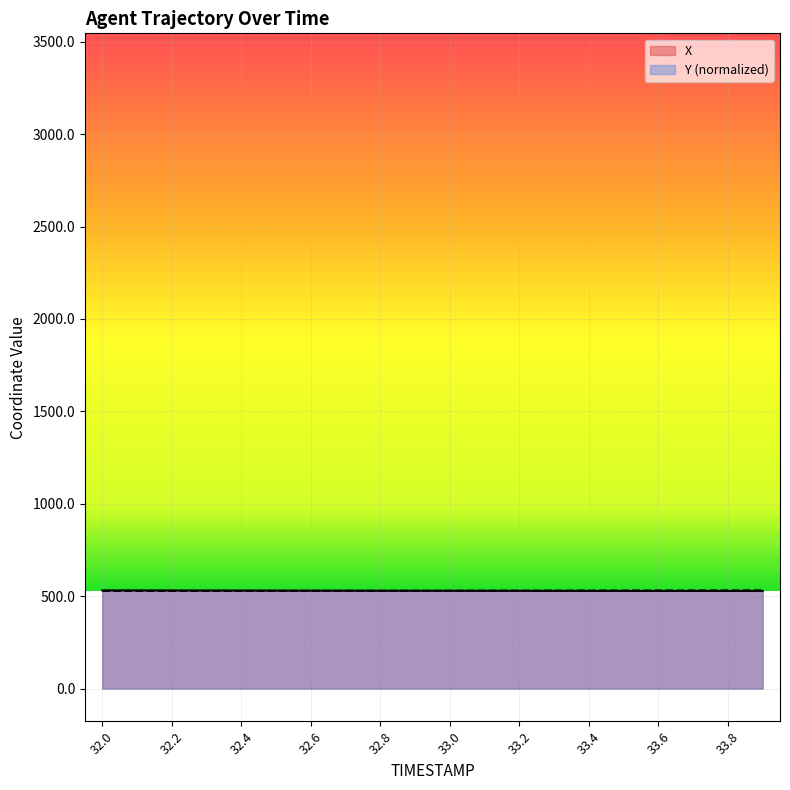

Which series has the widest spread of values?

X